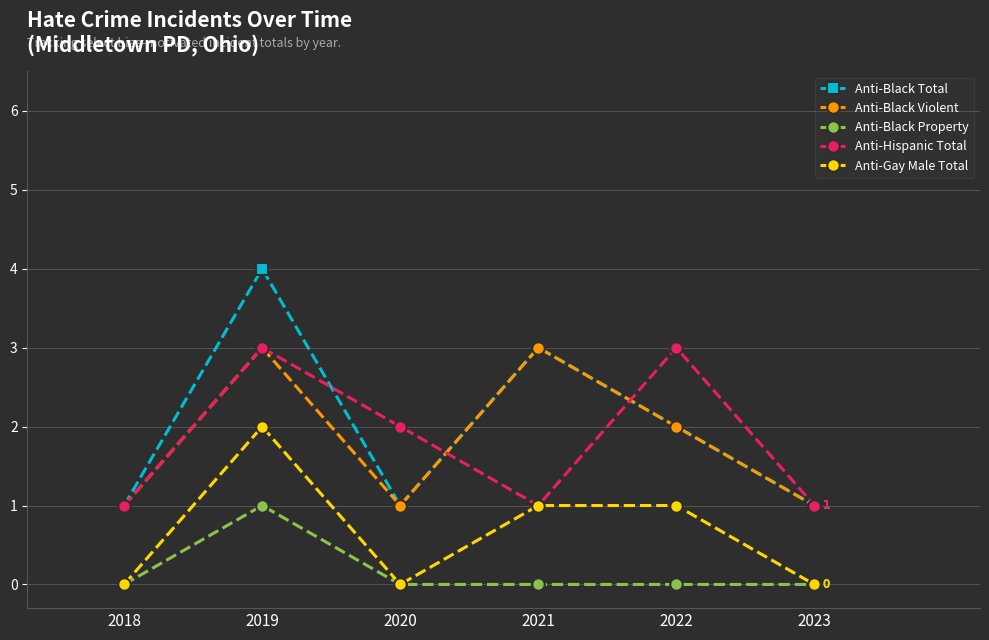

The value of Anti-Gay Male Total at 2022 is 2. True or false?

False